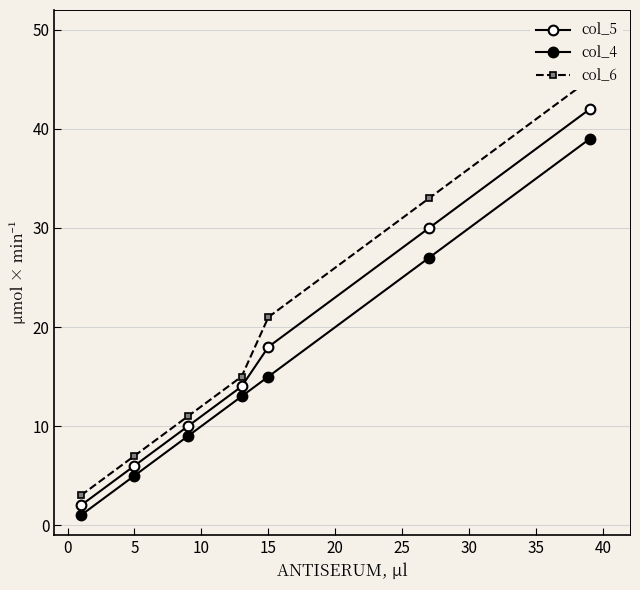

Reading left to right, extract all data points from this chart.

col_5: 2	6	10	14	18	30	42
col_4: 1	5	9	13	15	27	39
col_6: 3	7	11	15	21	33	45